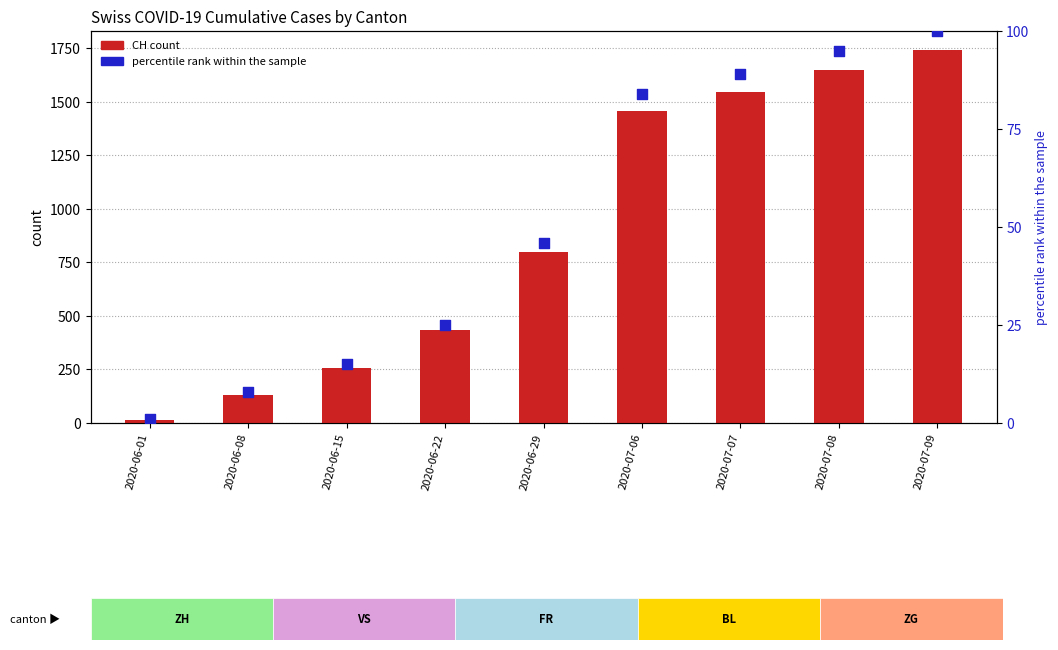

Which series has the largest Y range (max minus min)?

CH (count)